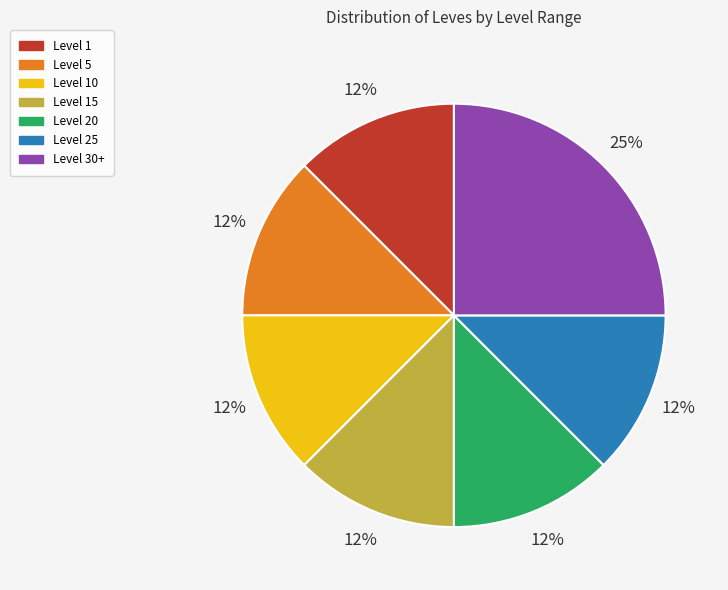

Is there a majority slice in this chart?

No